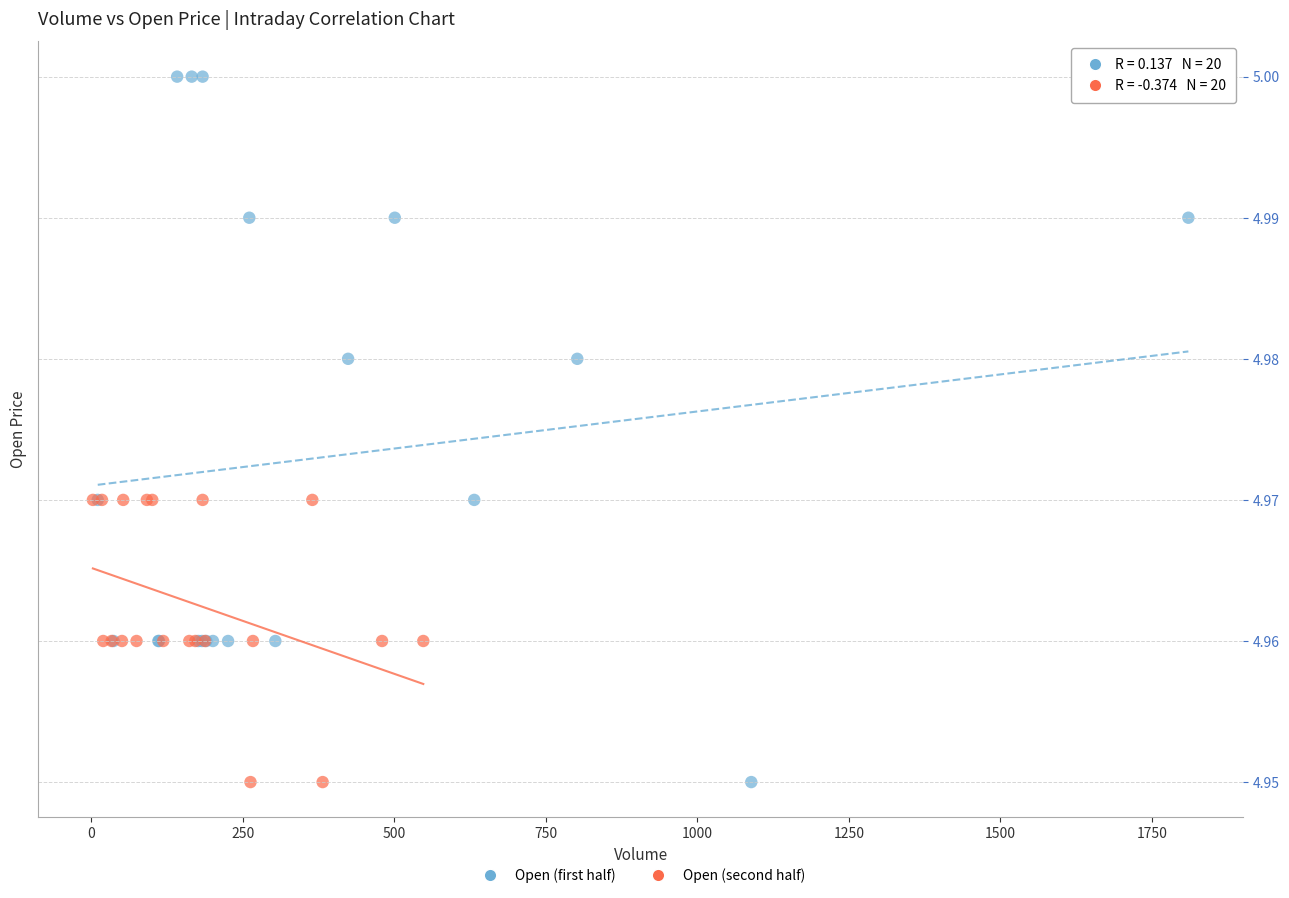

Which series contains the highest Y value?

Open (first half)